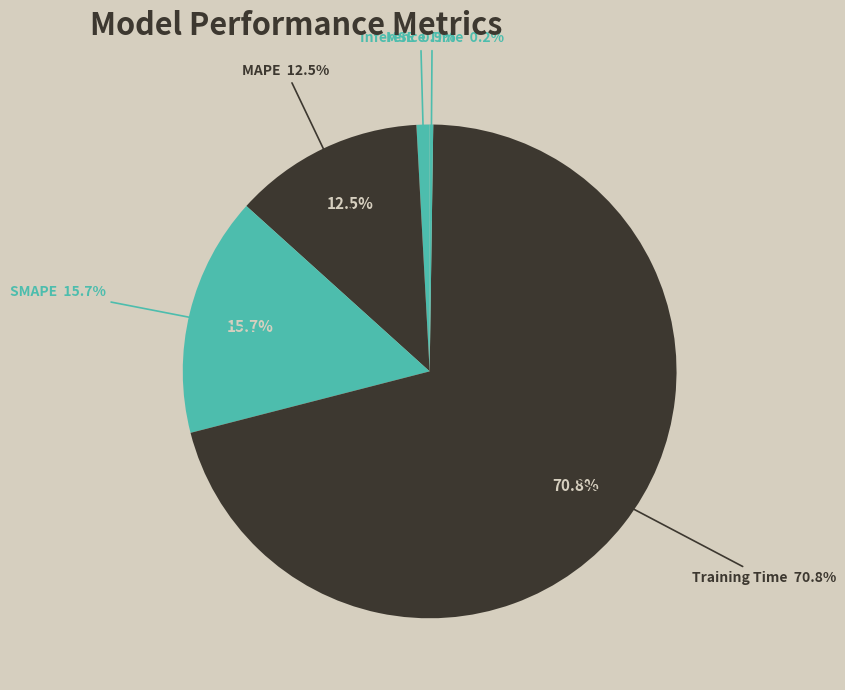

Is the sum of SMAPE and MAPE greater than half?

No